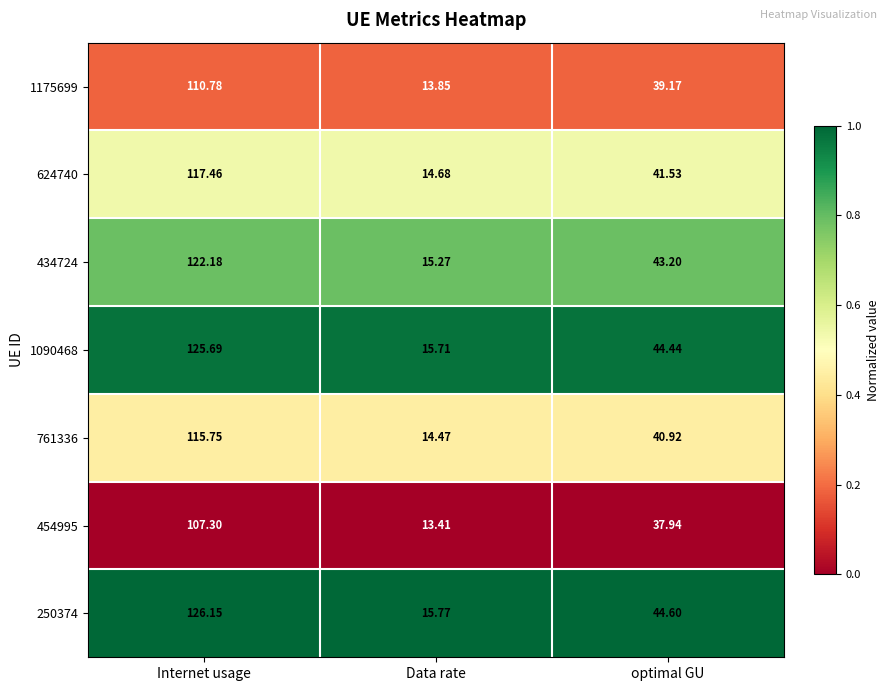

Which series has the largest total across all categories?

250374